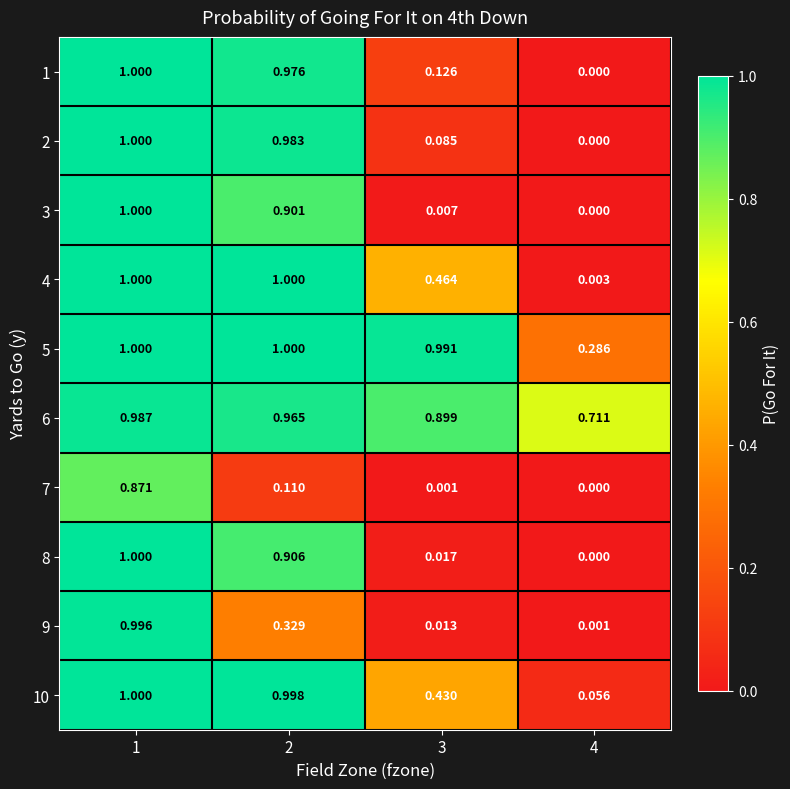

Is the value of 8 at 2 greater than the value of 2 at 2?

No